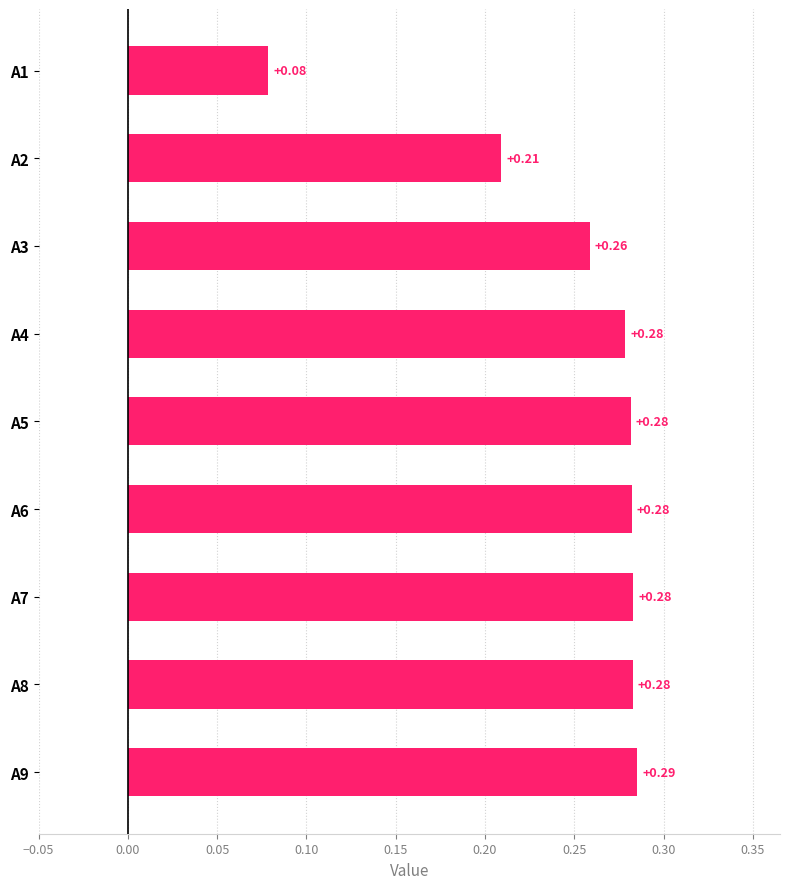

What is the change in value from A2 to A7?

+0.1